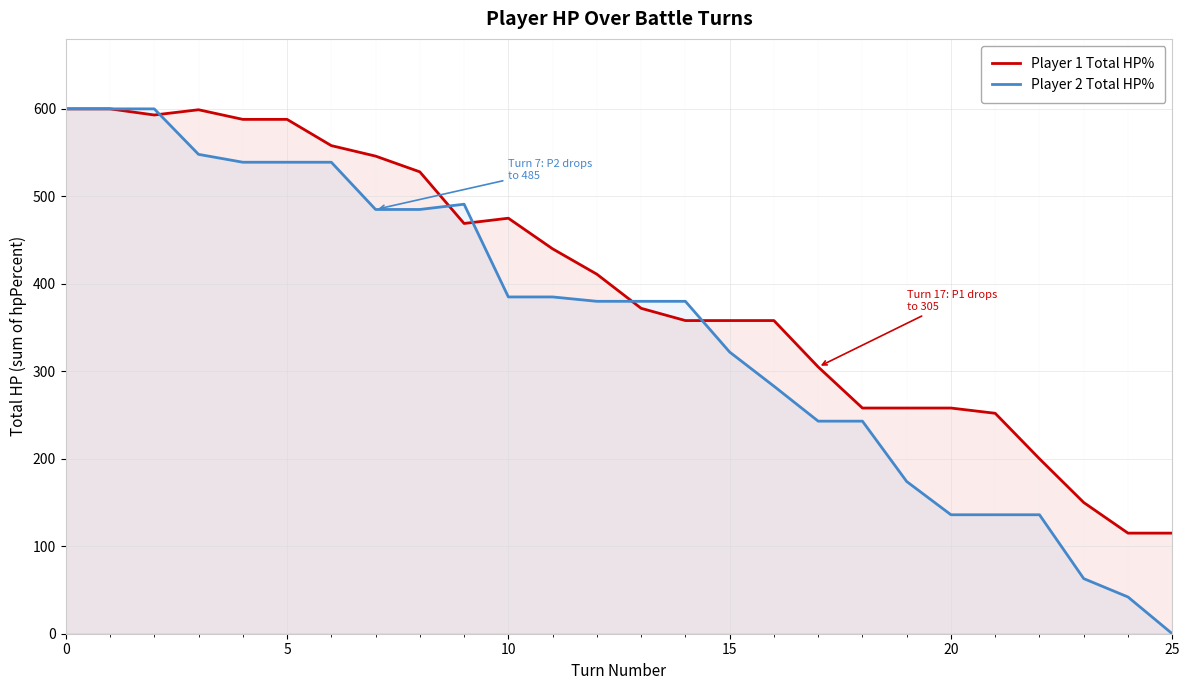

Which category has the lowest value across all series?

25